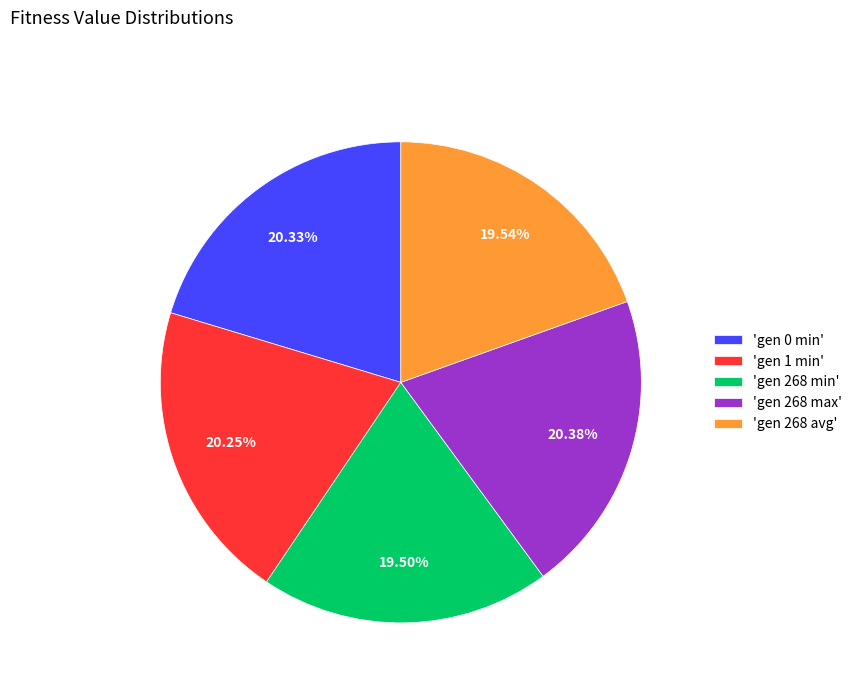

How many segments does this pie chart have?

5